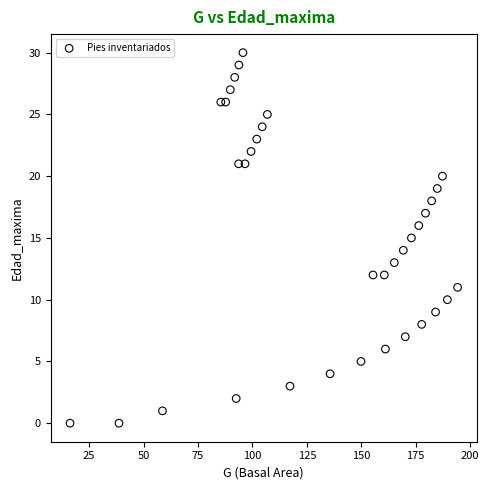

What is the range of Y values (max minus min)?

30